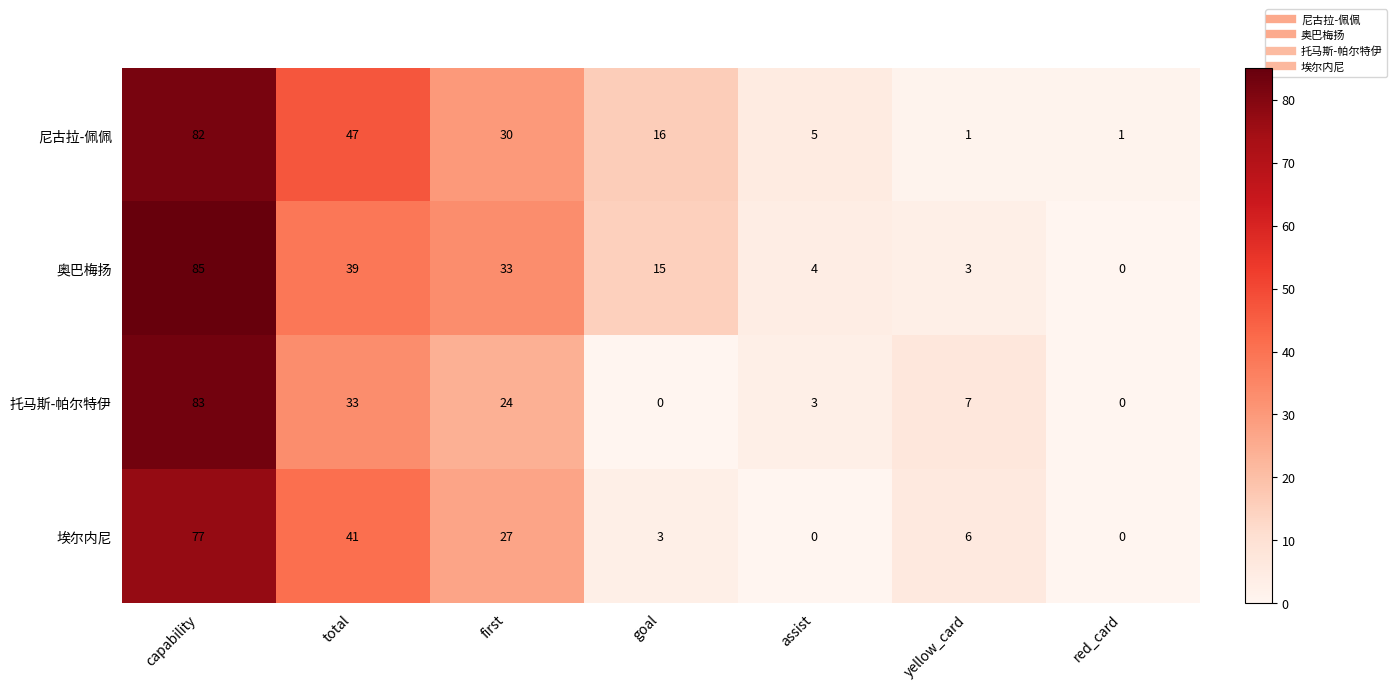

True or false: 托马斯-帕尔特伊 has a value of 0 at goal.

True